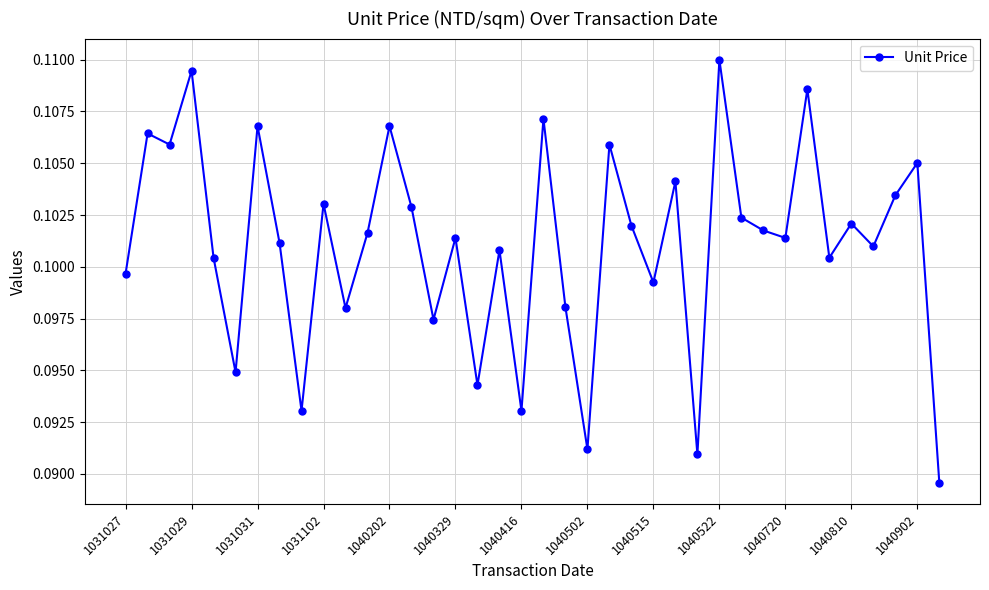

How many values are between 0 and 1?

38